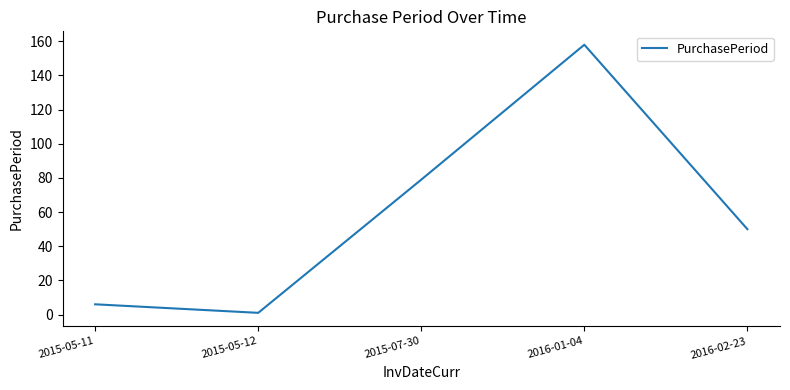

How many interior local peaks (higher than both neighbors) does the data have?

1